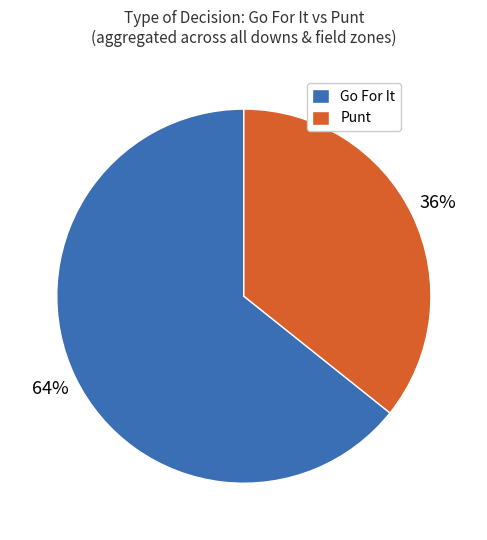

How many slices are in this pie chart?

2